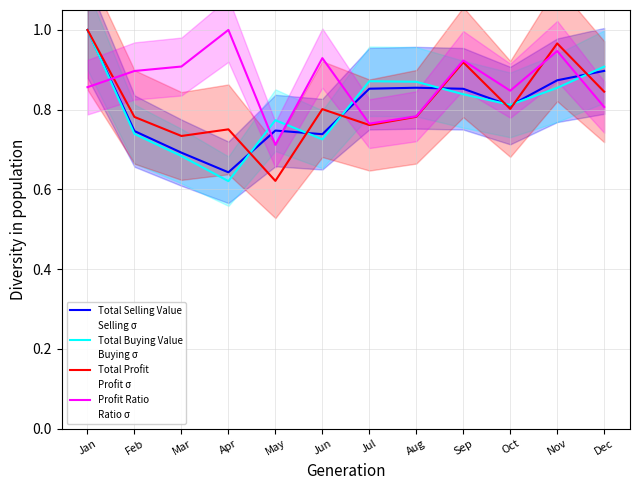

Reading left to right, list all the values displayed in this chart.

Total Selling Value: 1.0	0.7	0.7	0.6	0.7	0.7	0.9	0.9	0.9	0.8	0.9	0.9
Total Buying Value: 1.0	0.7	0.7	0.6	0.8	0.7	0.9	0.9	0.8	0.8	0.9	0.9
Total Profit: 1.0	0.8	0.7	0.8	0.6	0.8	0.8	0.8	0.9	0.8	1.0	0.8
Profit Ratio: 0.9	0.9	0.9	1.0	0.7	0.9	0.8	0.8	0.9	0.8	0.9	0.8